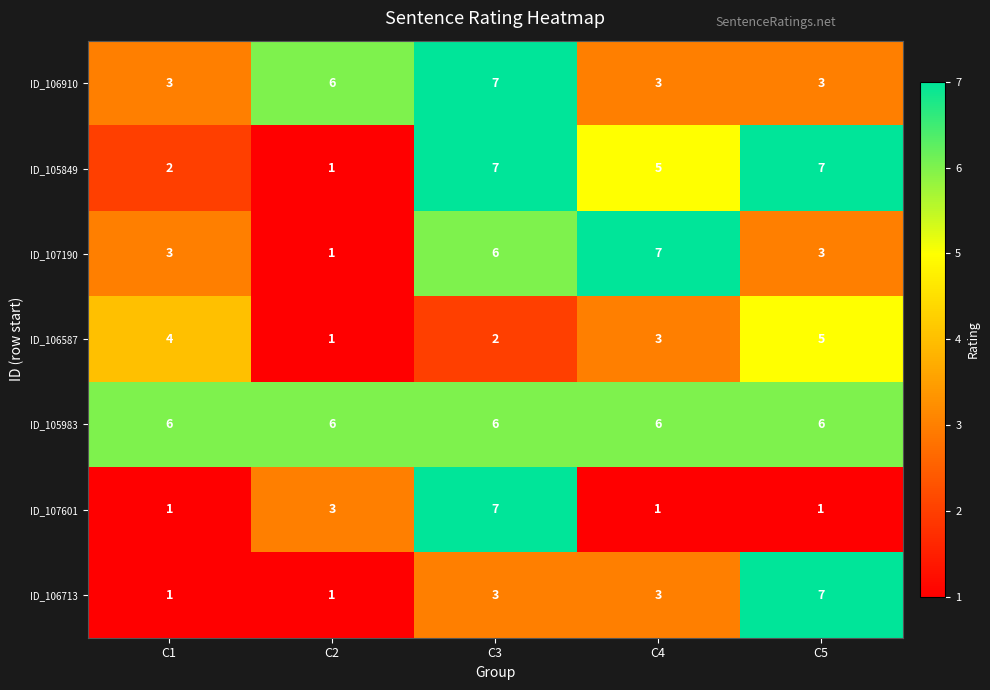

Is the value of ID_107190 at C3 greater than the value of ID_106587 at C4?

Yes